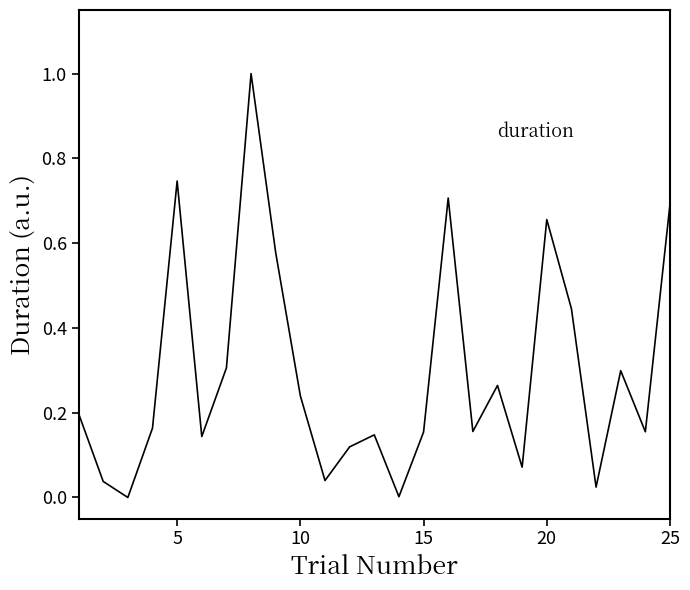

What is the difference between the maximum and minimum values?

1.0